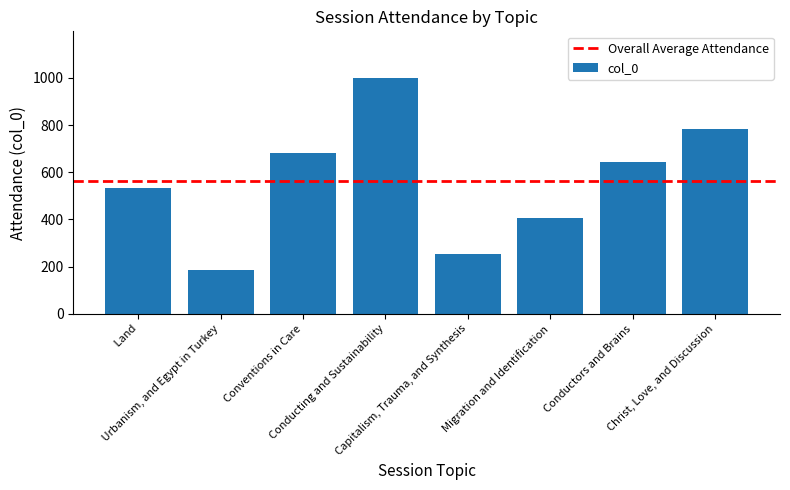

What is the greatest value displayed?

998